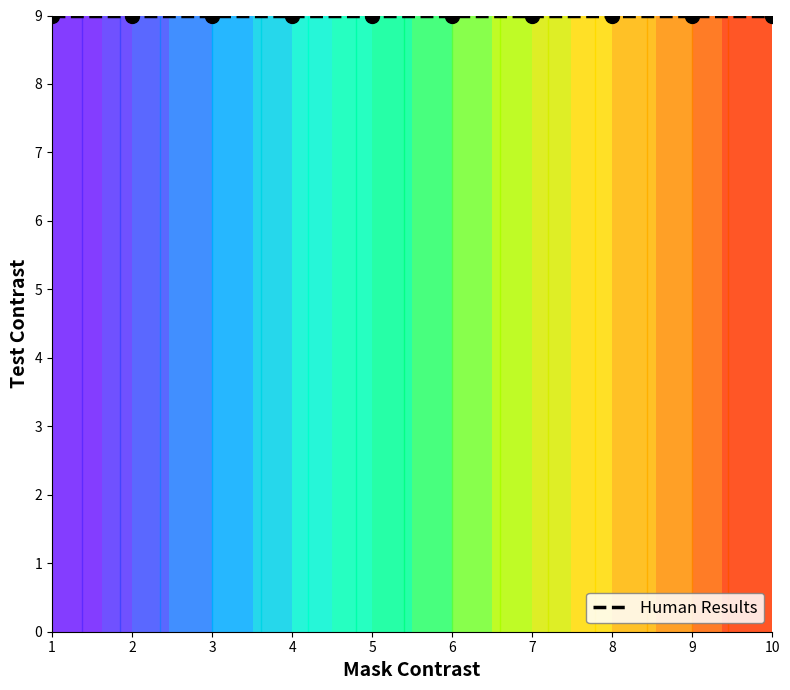

Which has a higher value, 0 or 6?

6